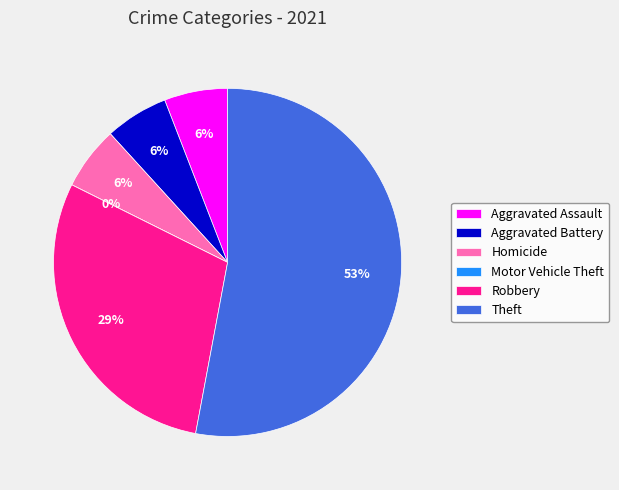

Which slice represents more than half of the pie?

Theft